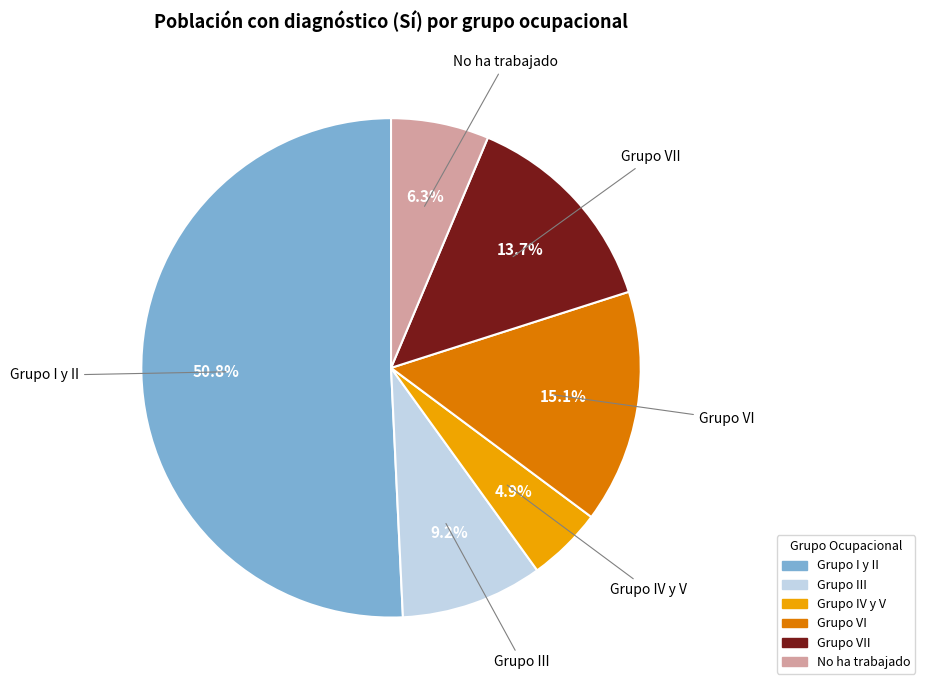

To the nearest percent, what is the average slice percentage?

17%